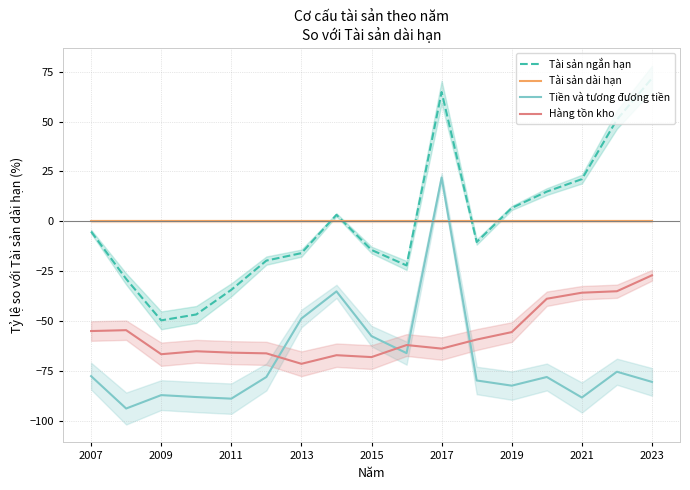

What is the difference between the maximum and minimum values in the Hàng tồn kho series?

44.3